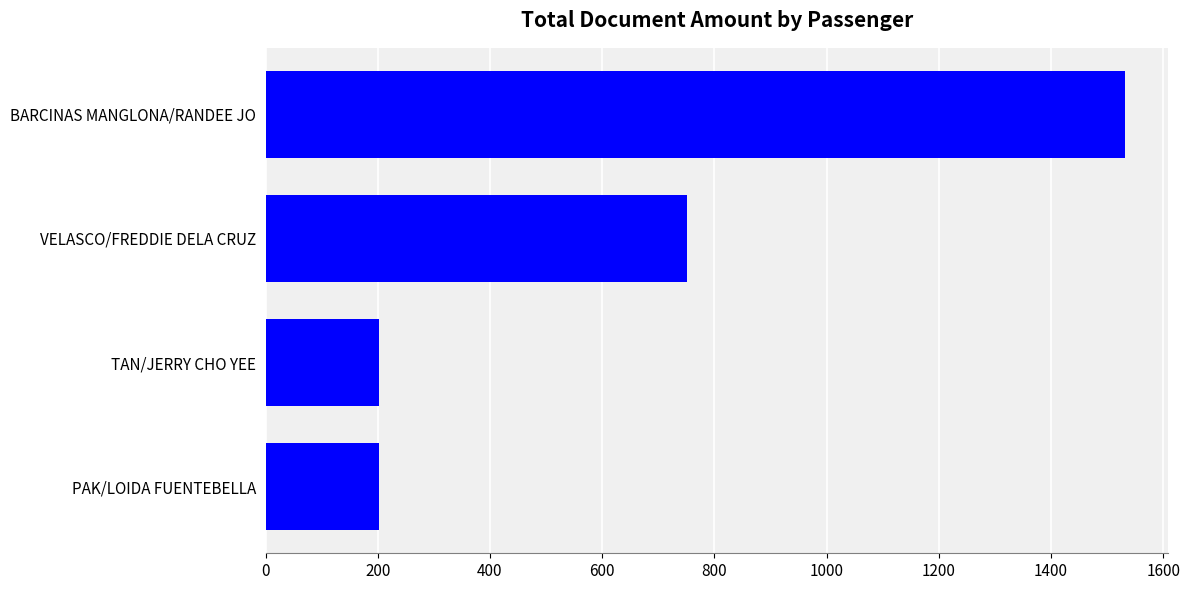

At which label is the value closest to 867?

VELASCO/FREDDIE DELA CRUZ